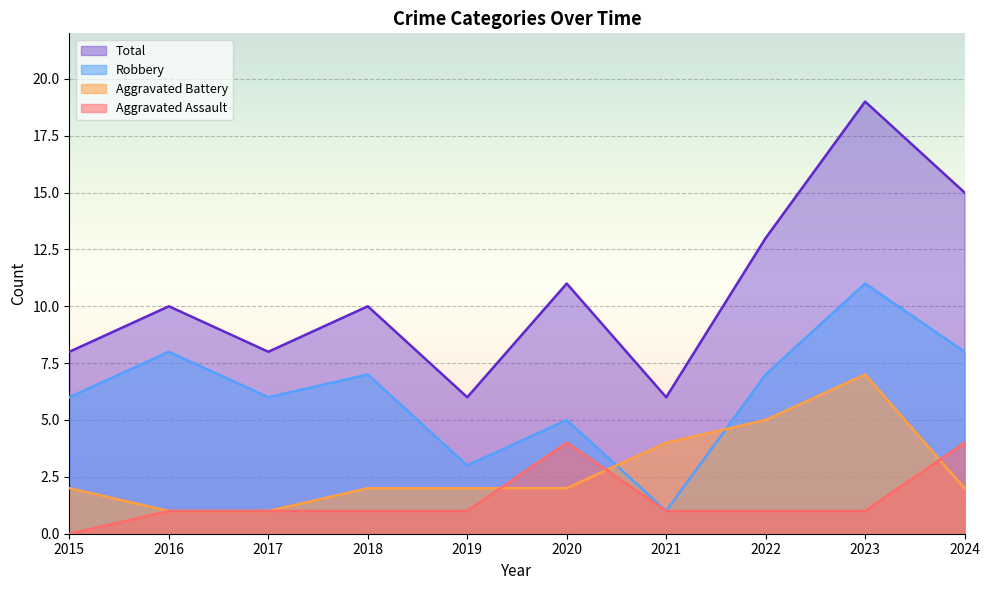

The Total series shows 11 at 2020. True or false?

True